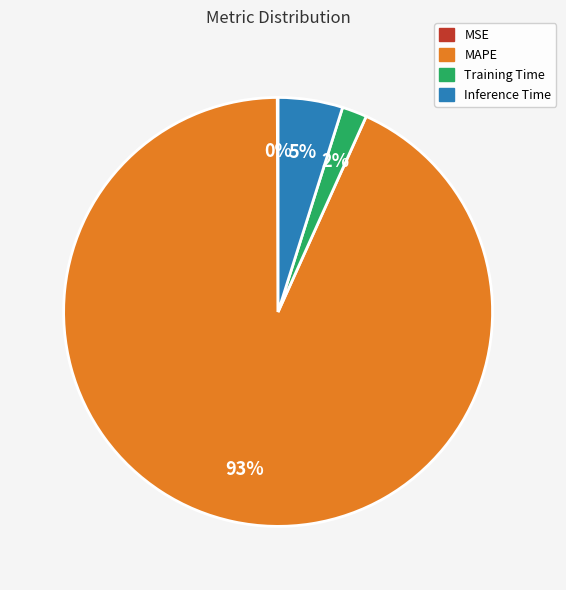

To the nearest percent, what is the average slice percentage?

25%